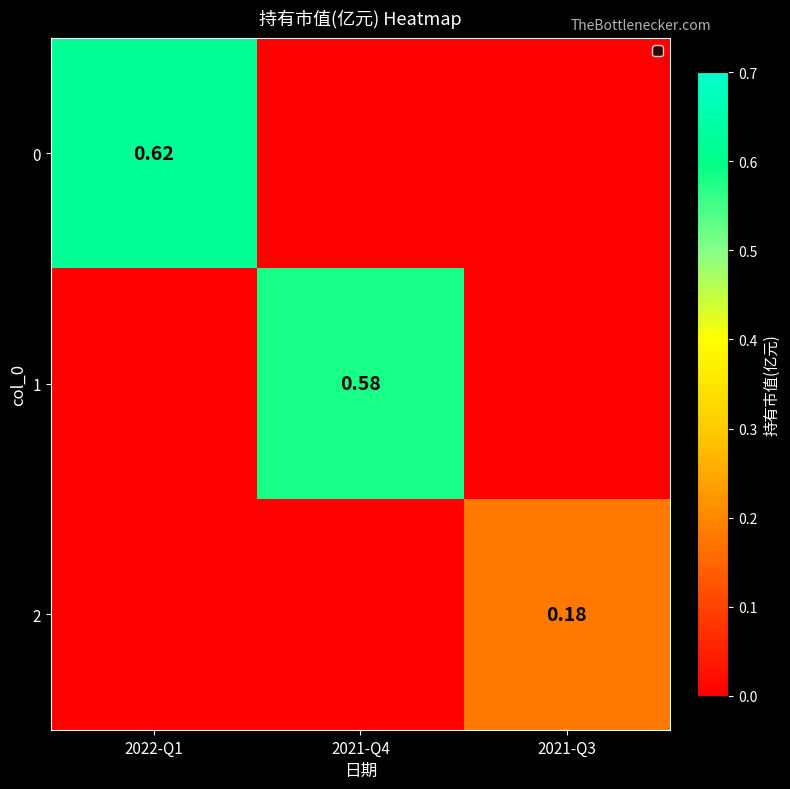

Is the value of 1 at 2021-Q4 greater than the value of 2 at 2022-Q1?

Yes